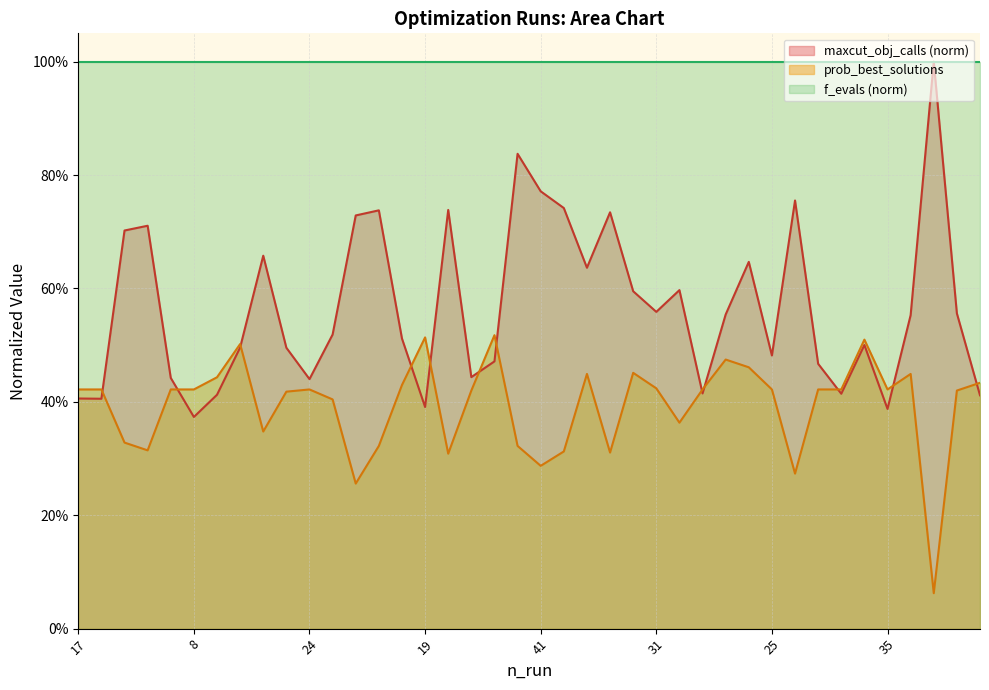

What is the sum of the prob_best_solutions values at 26 and 17?

0.9